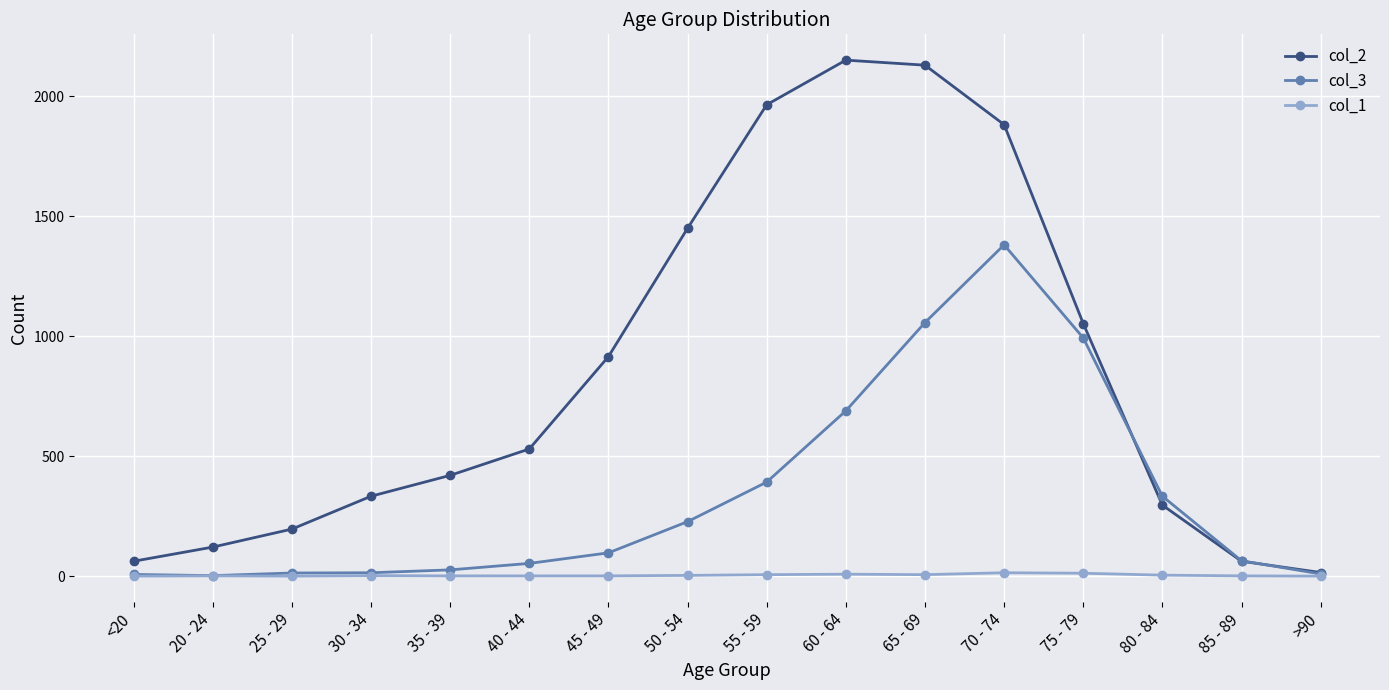

Which series has the widest spread of values?

col_2